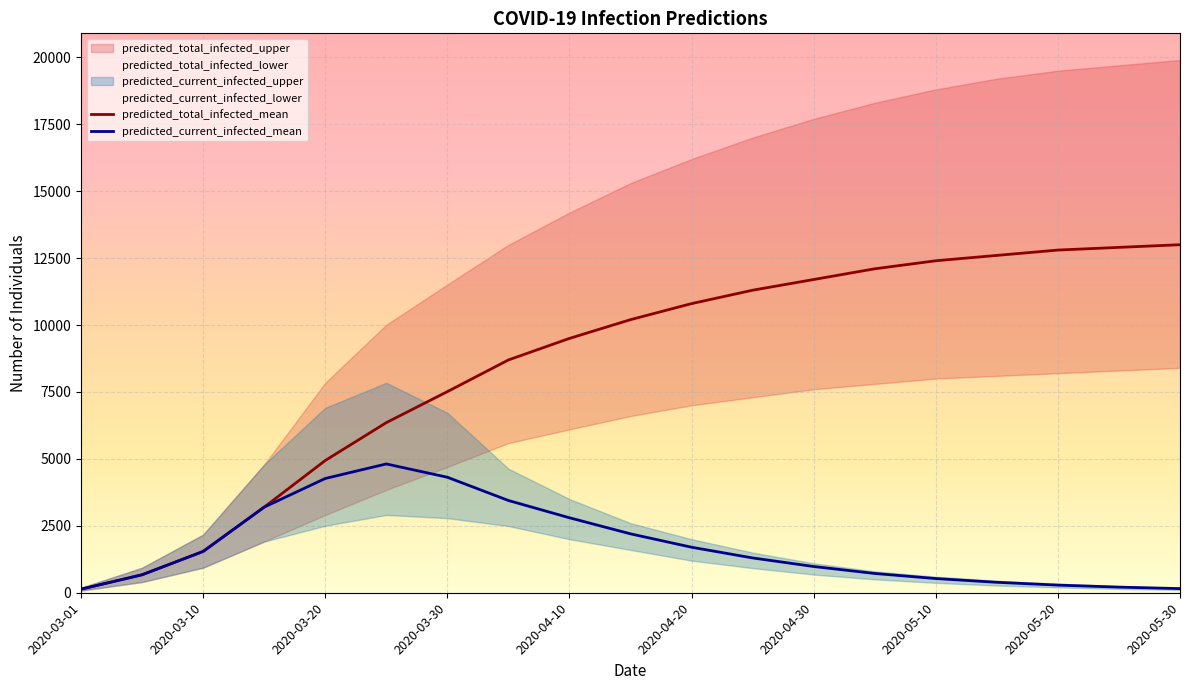

List the labels in order of predicted_current_infected_lower value, smallest first.

2020-03-01, 2020-05-30, 2020-05-25, 2020-05-20, 2020-05-15, 2020-05-10, 2020-03-05, 2020-05-05, 2020-04-30, 2020-04-25, 2020-03-10, 2020-04-20, 2020-04-15, 2020-03-15, 2020-04-10, 2020-04-05, 2020-03-20, 2020-03-30, 2020-03-25